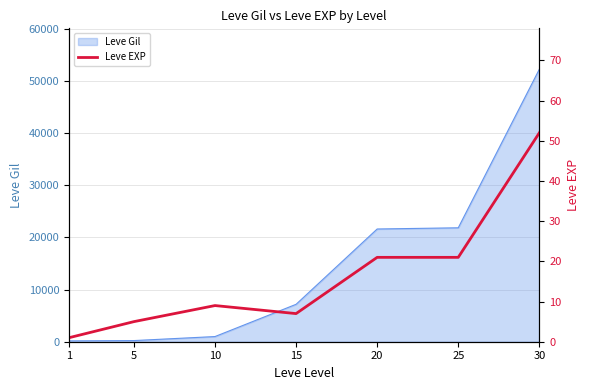

At which label does the data first exceed 9?

20